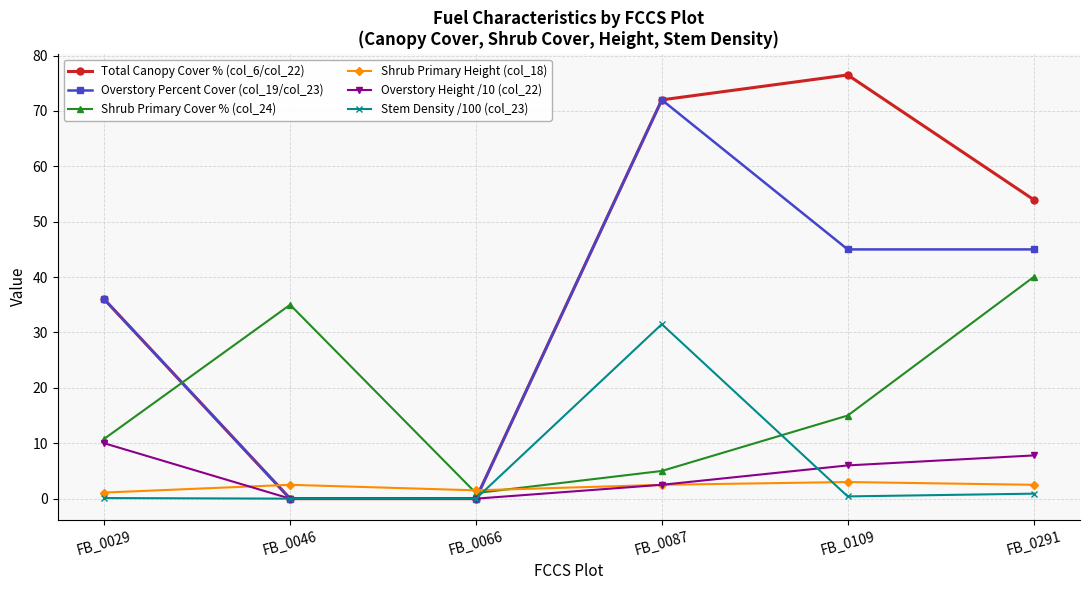

In Overstory Percent Cover (col_19/col_23), how many points are higher than both neighbors (excluding endpoints)?

1